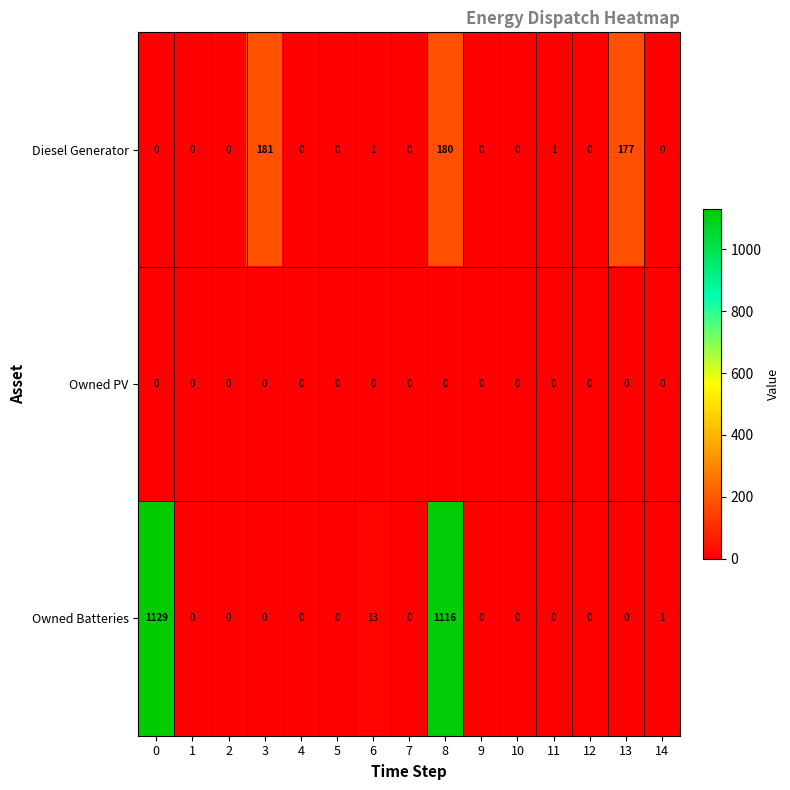

The Owned PV series shows 0 at 1. True or false?

True